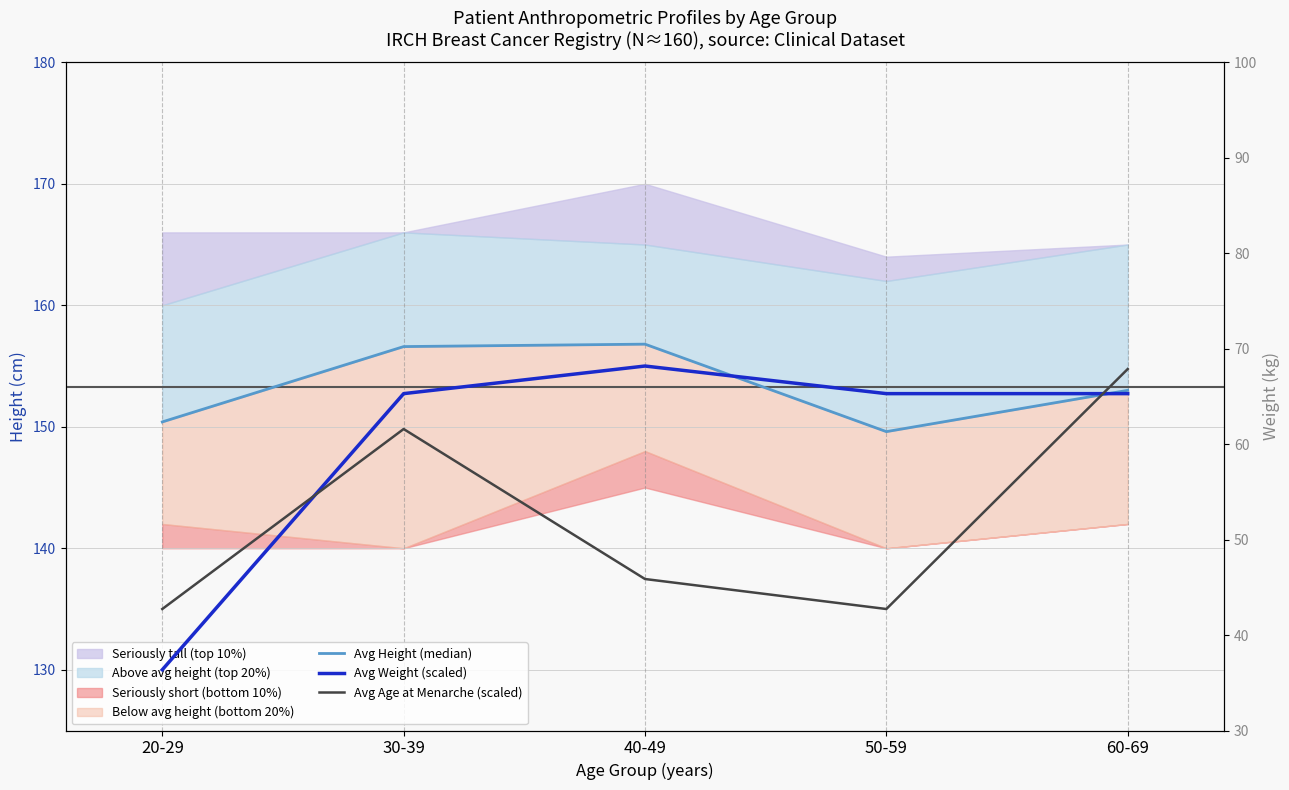

Between 20-29 and 30-39, which series saw the biggest shift?

Avg Weight (scaled)